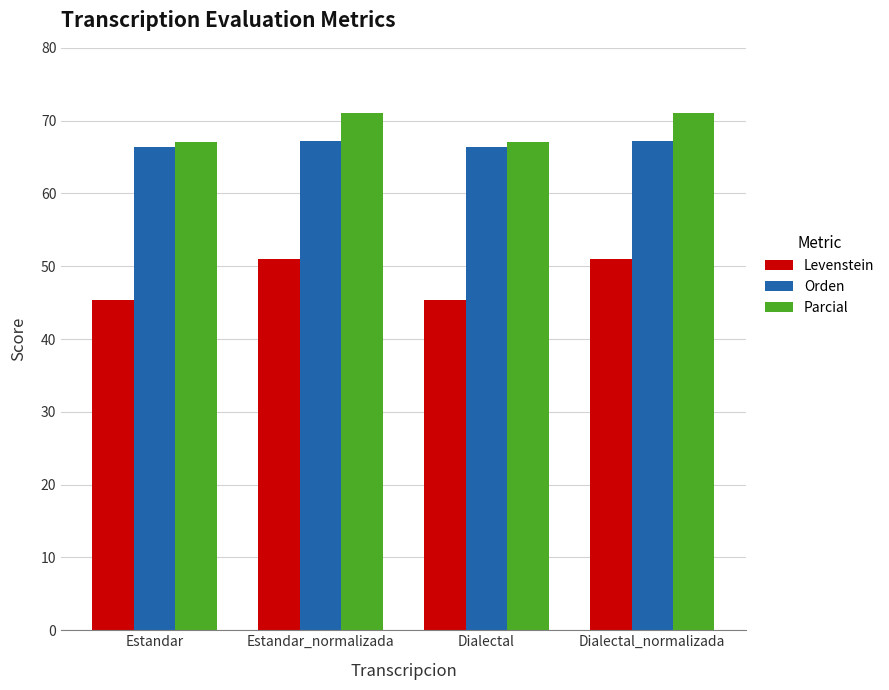

What is the spread (max minus min) of values at Dialectal_normalizada?

20.2